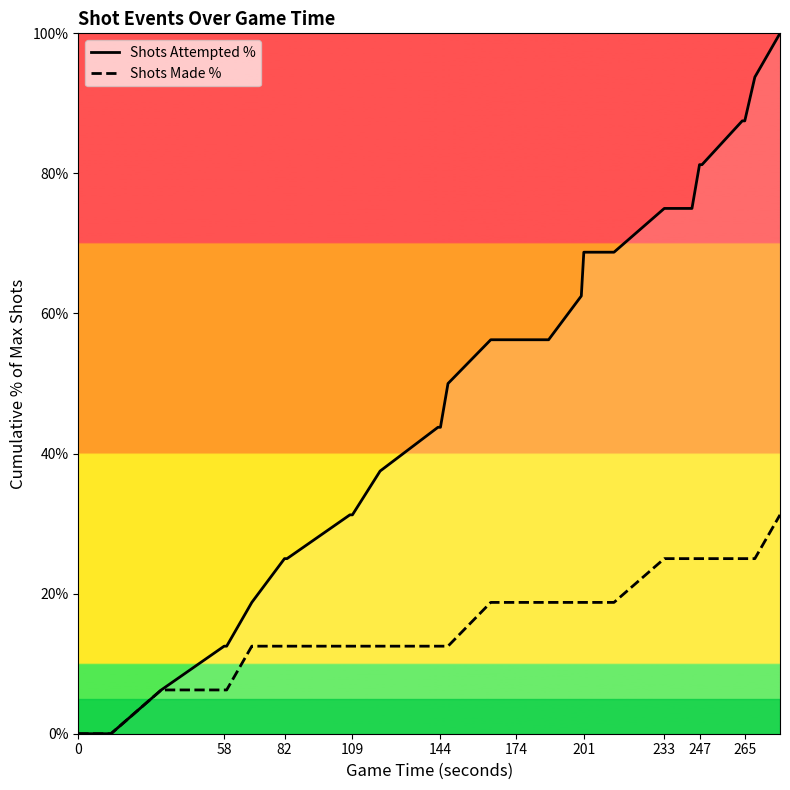

Rank the series by their maximum value, from lowest to highest.

Shots Made %, Shots Attempted %